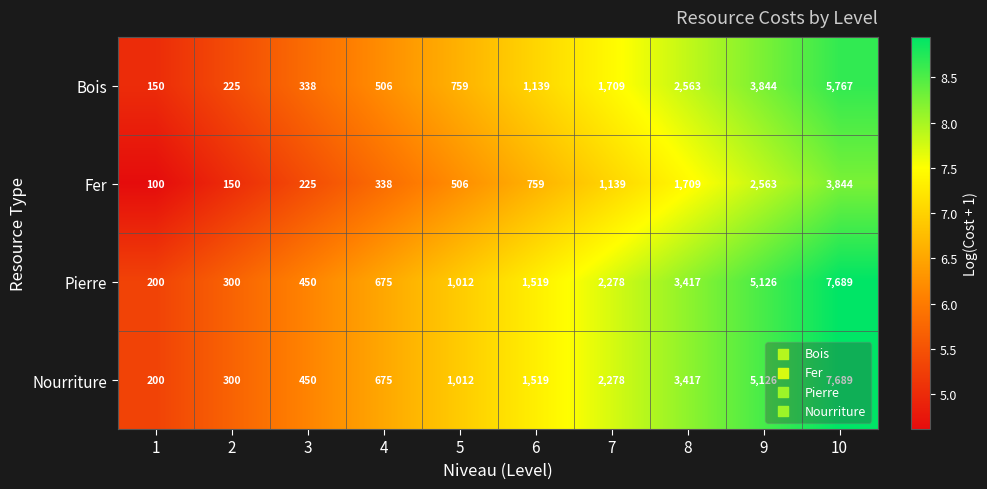

How many categories are shown in the chart?

10